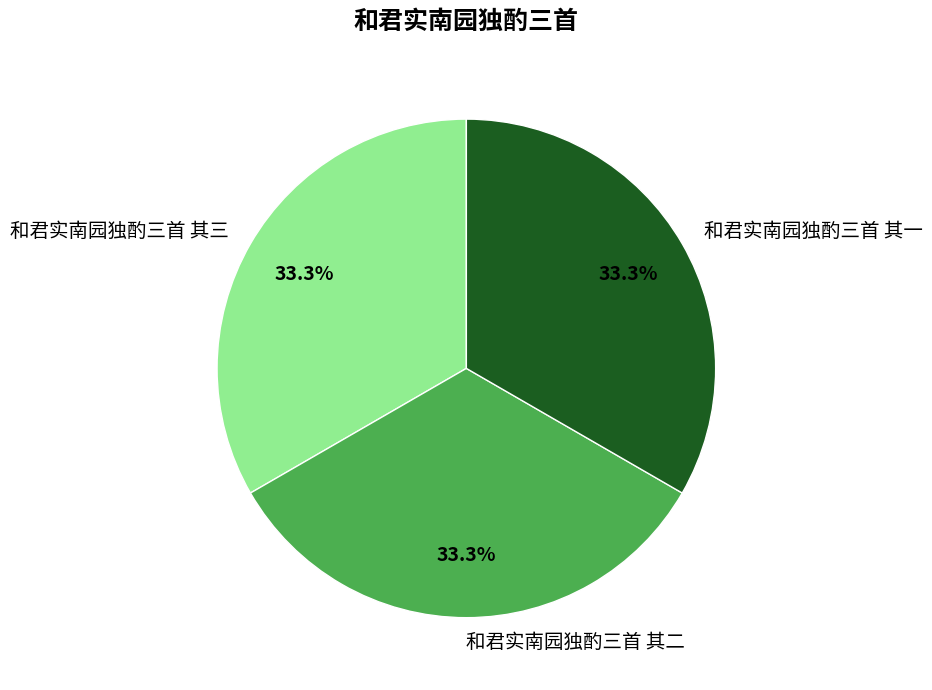

Does any single category account for the majority?

No